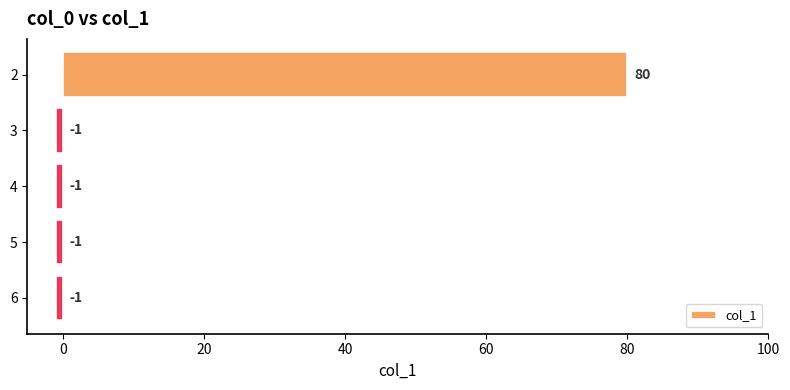

What is the average value?

15